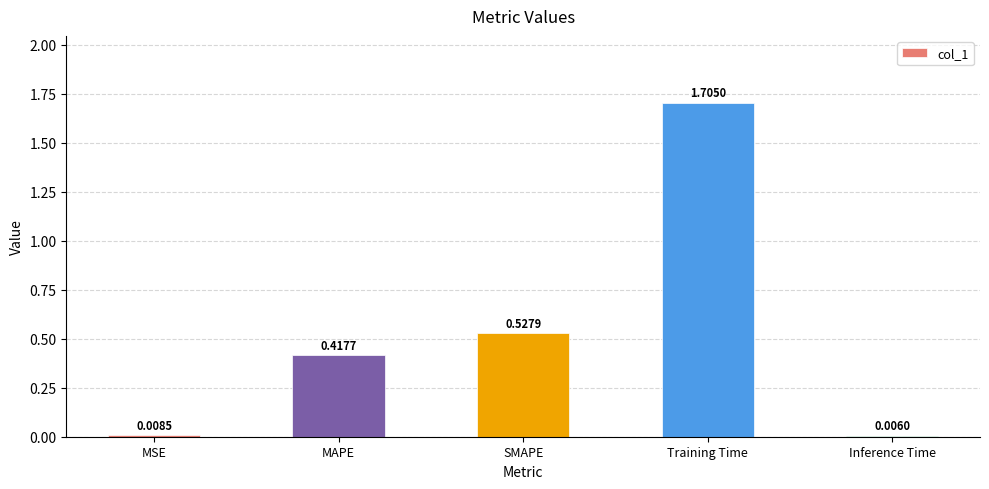

What is the change in value from Training Time to Inference Time?

-1.7